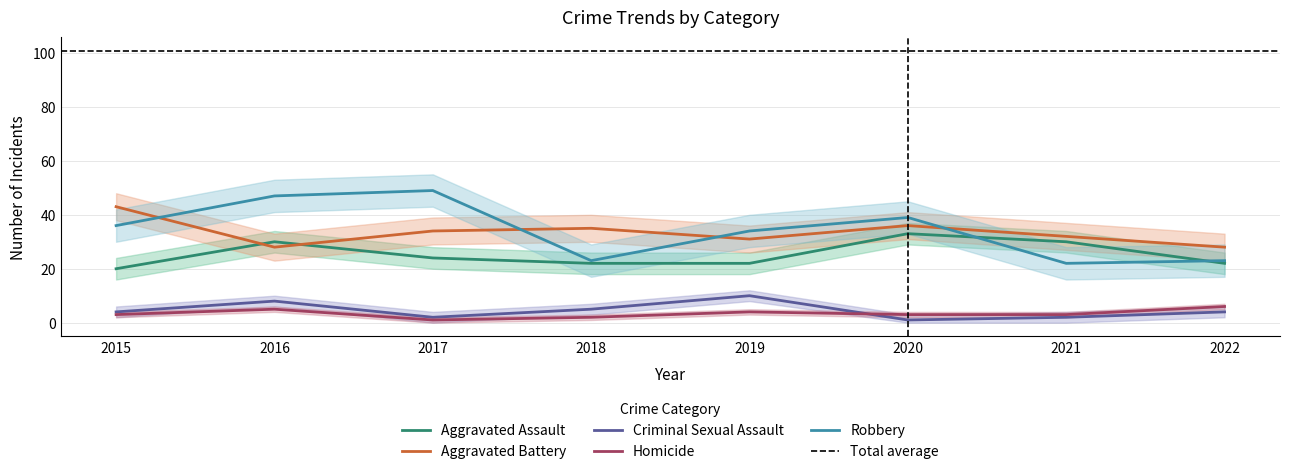

What are all the series names shown in the legend?

Aggravated Assault, Aggravated Battery, Criminal Sexual Assault, Homicide, Robbery